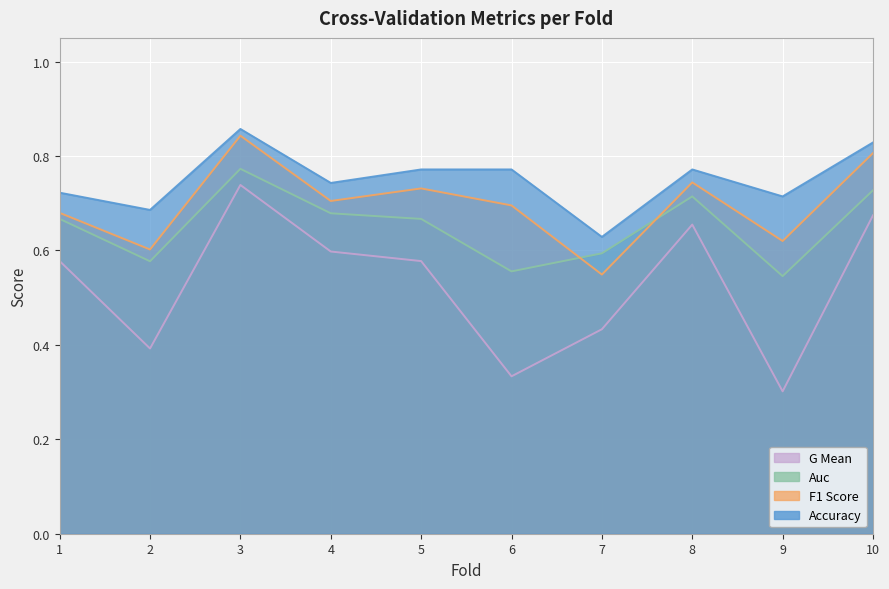

At which category is the sum across all series the highest?

3